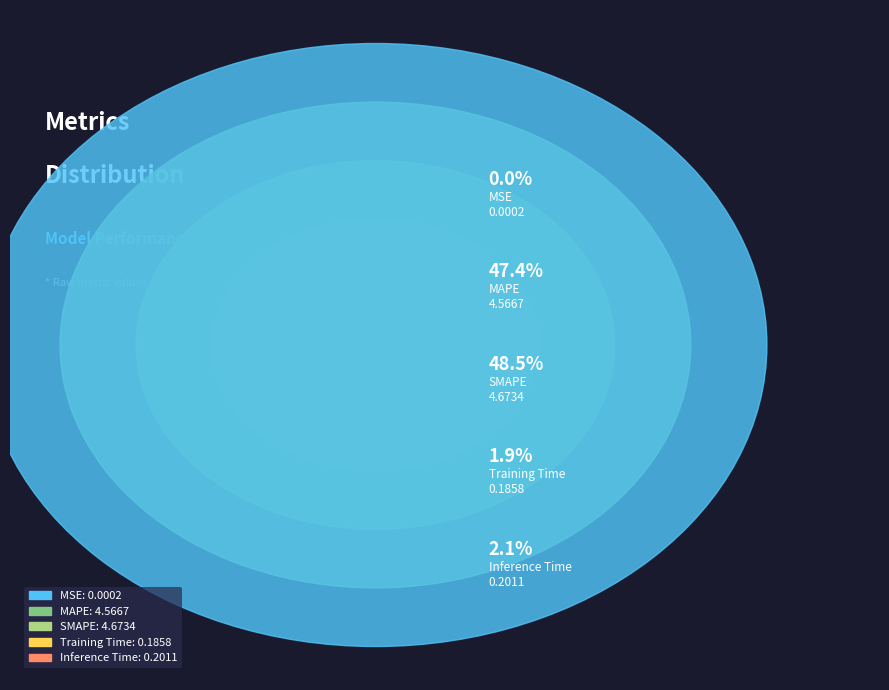

Rank the categories by value from lowest to highest.

MSE, Training Time, Inference Time, MAPE, SMAPE